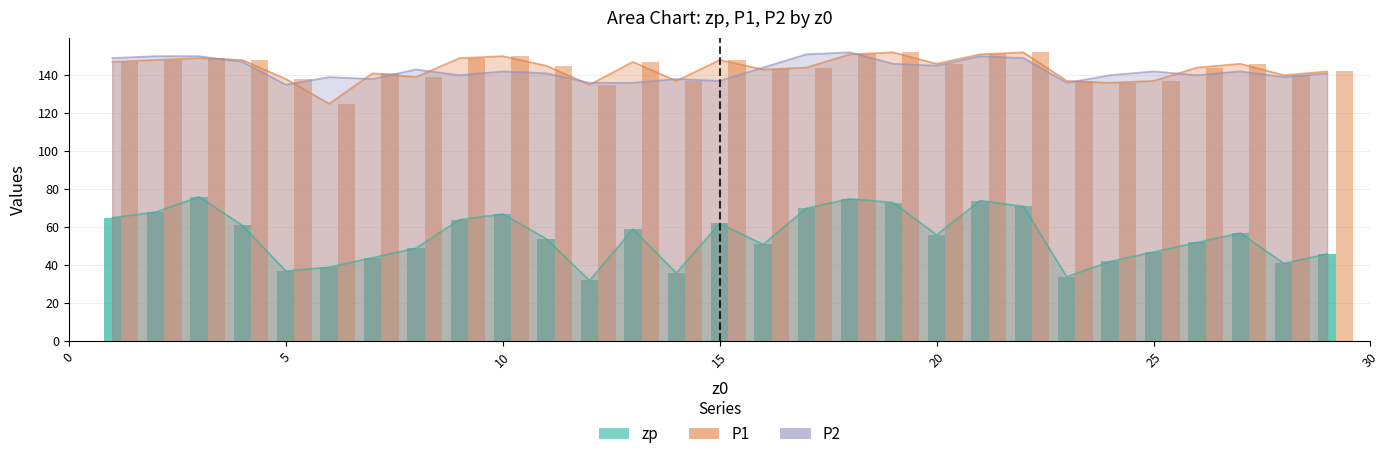

How many bars are there in each group?

3